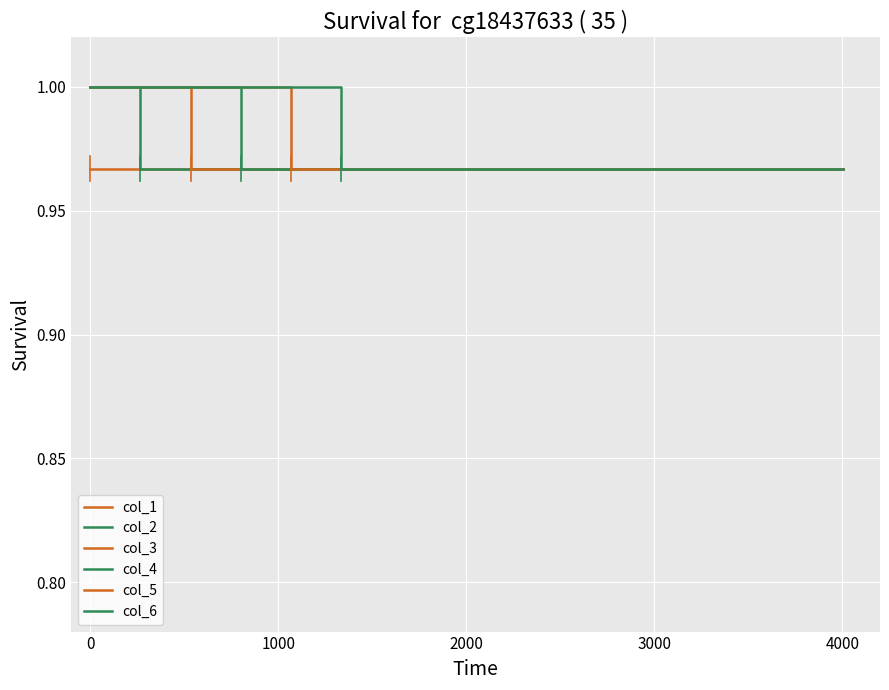

Does the chart have visible grid lines?

Yes